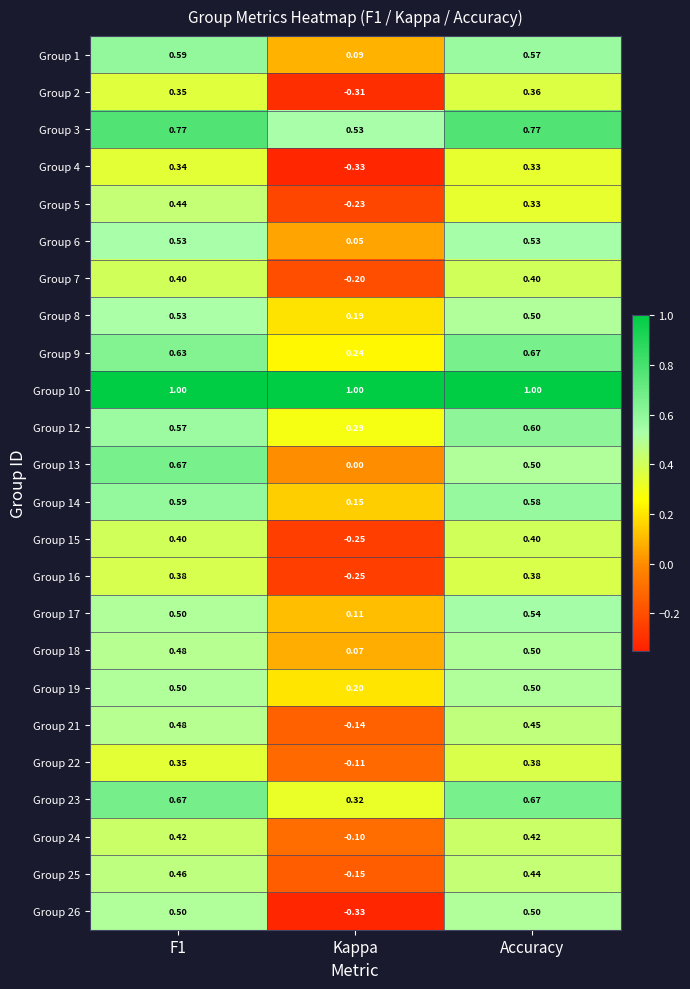

Which series changed the most between Kappa and Accuracy?

Group 26